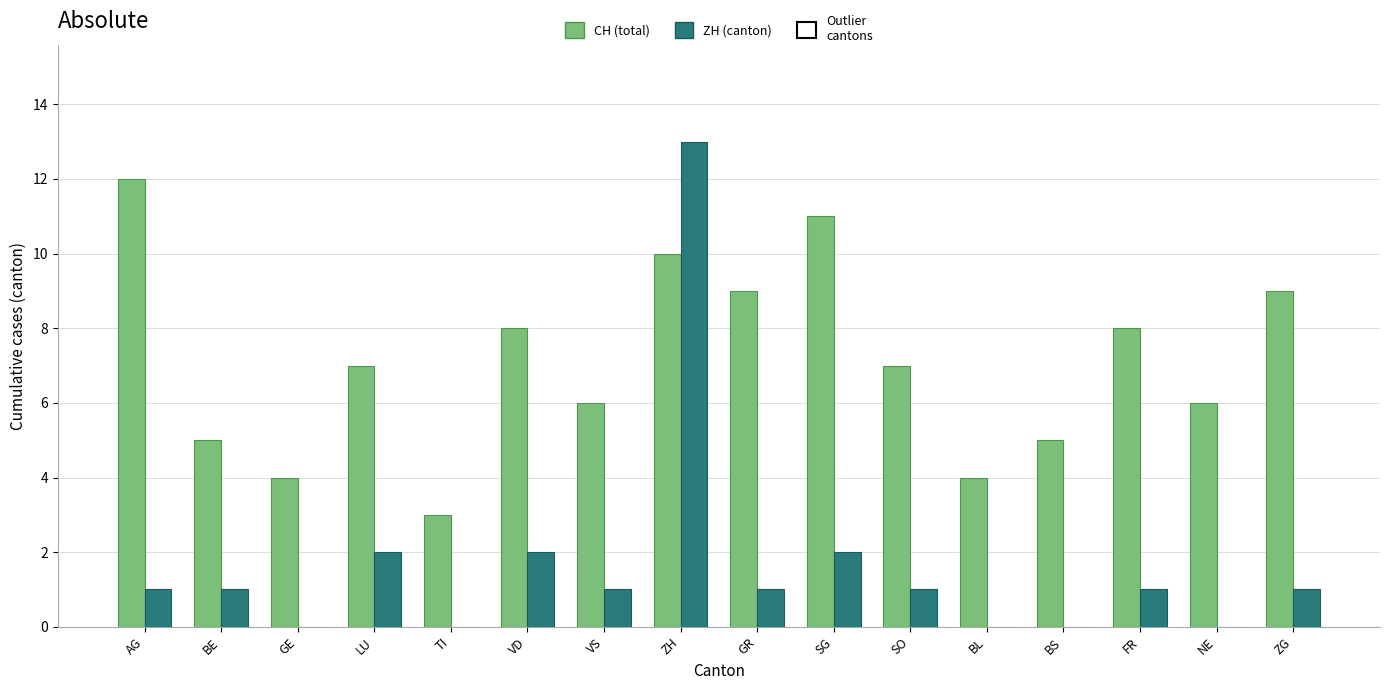

How many data points does each series have?

16